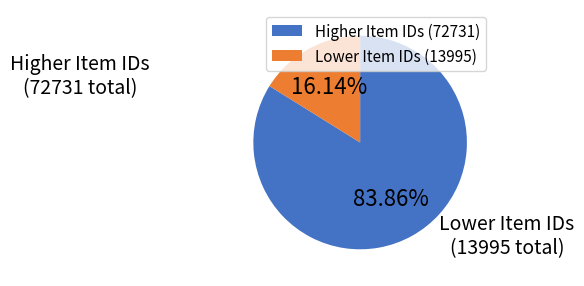

To the nearest percent, what is the difference between the largest and smallest slice percentages?

68%